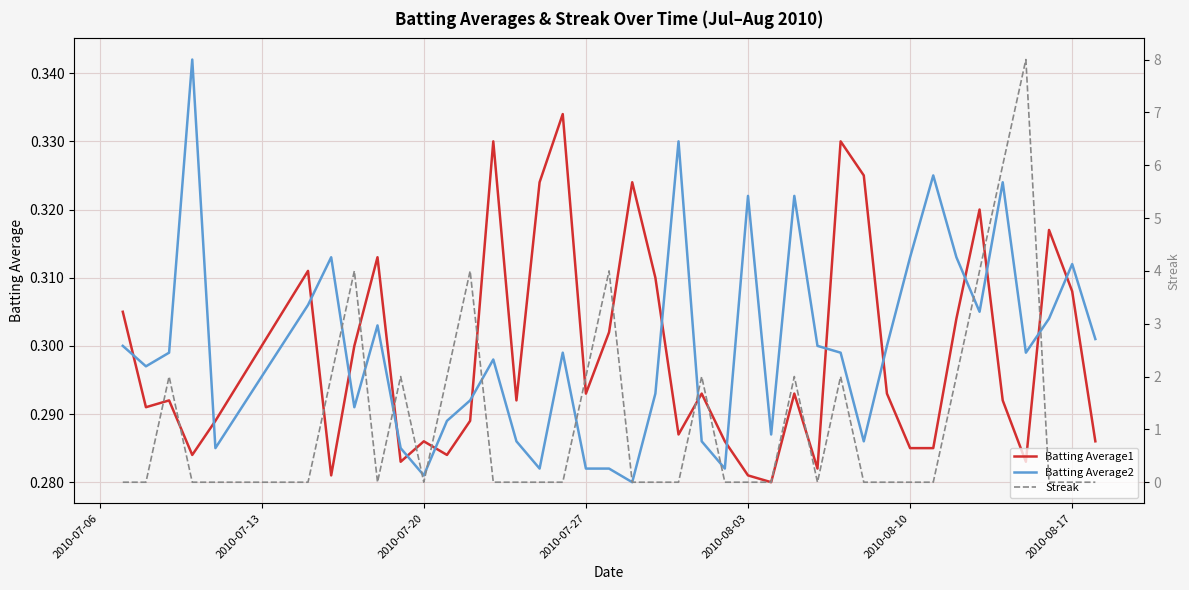

How many times do Batting Average1 and Batting Average2 cross each other?

17